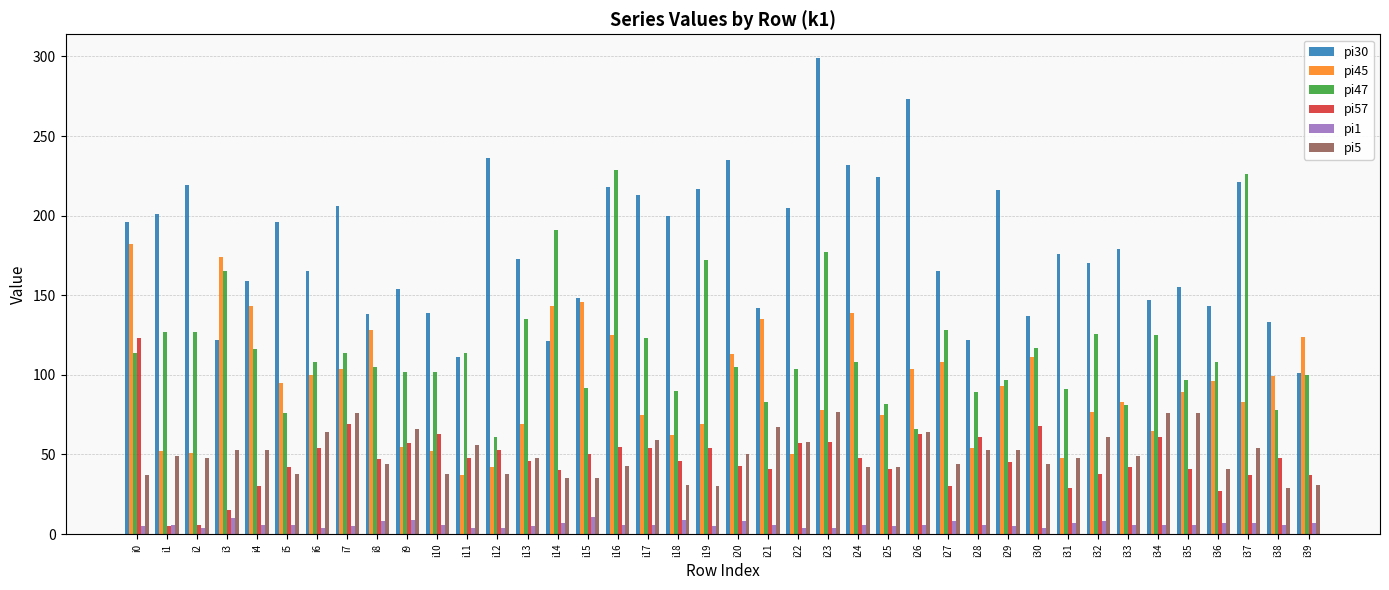

How many values in the pi47 series are below 108?

19